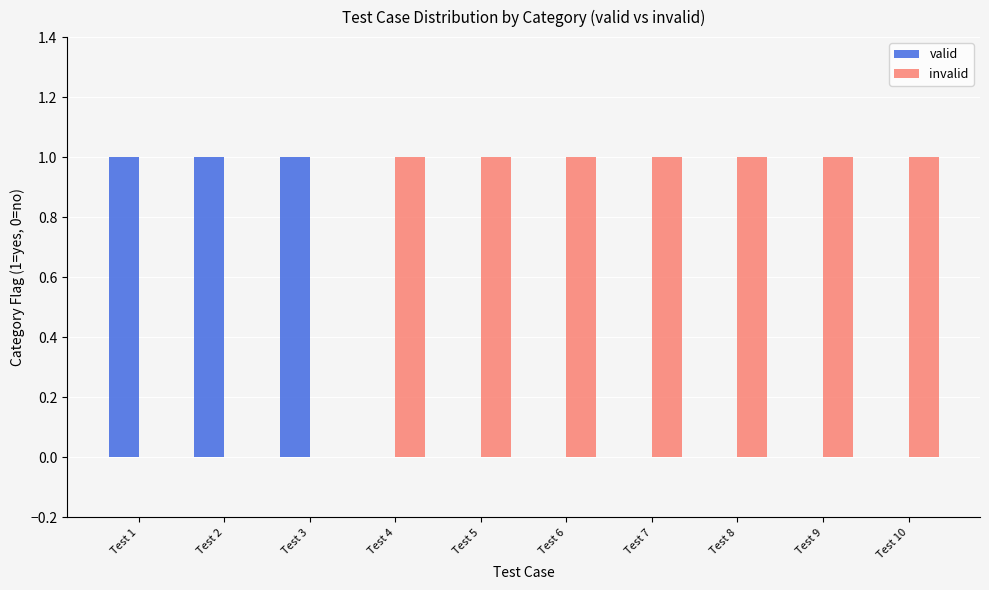

Is the value of invalid at Test 1 greater than the value of valid at Test 2?

No